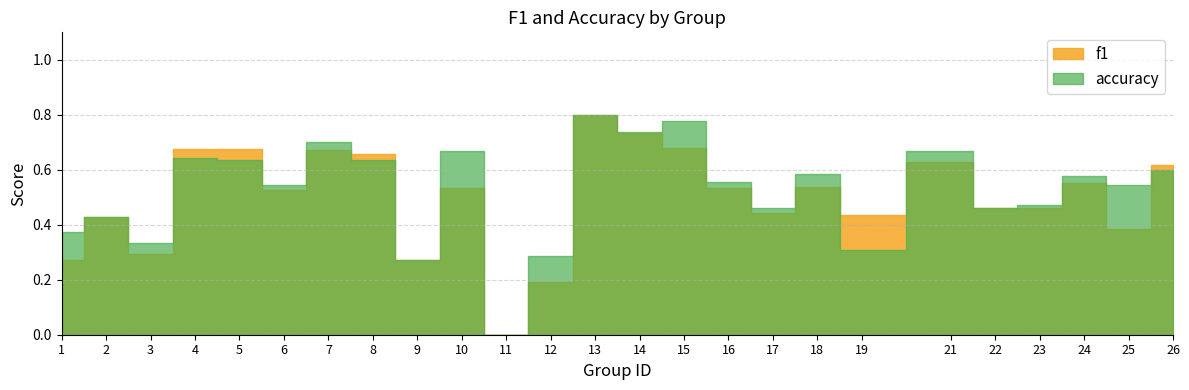

The value of accuracy at 24 is 0.6. True or false?

True